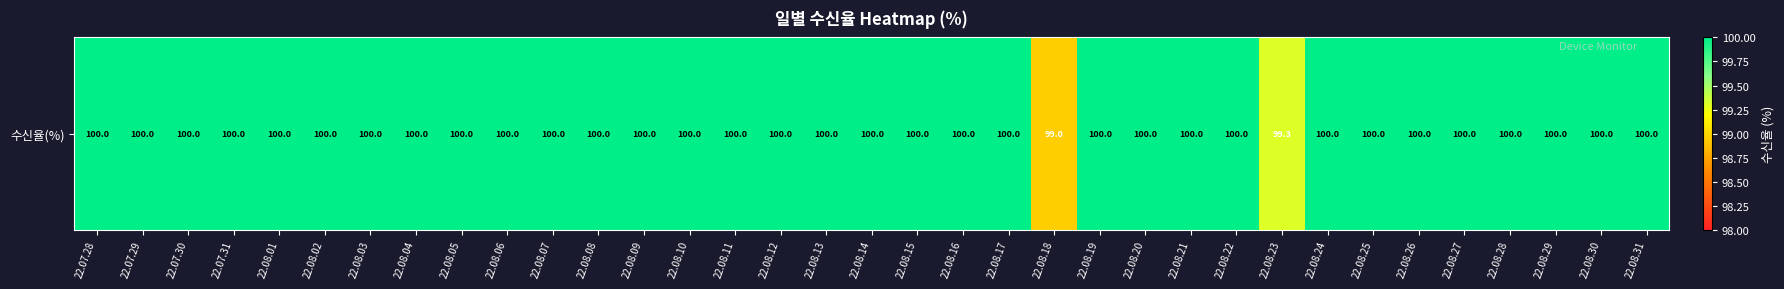

How many values are below 100?

2